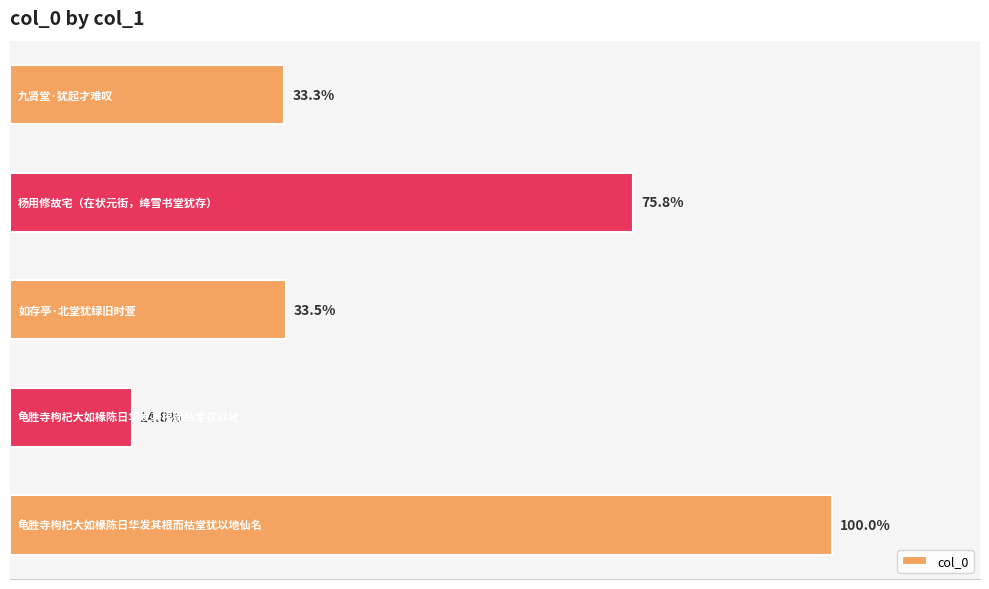

Are the bars horizontal?

Yes